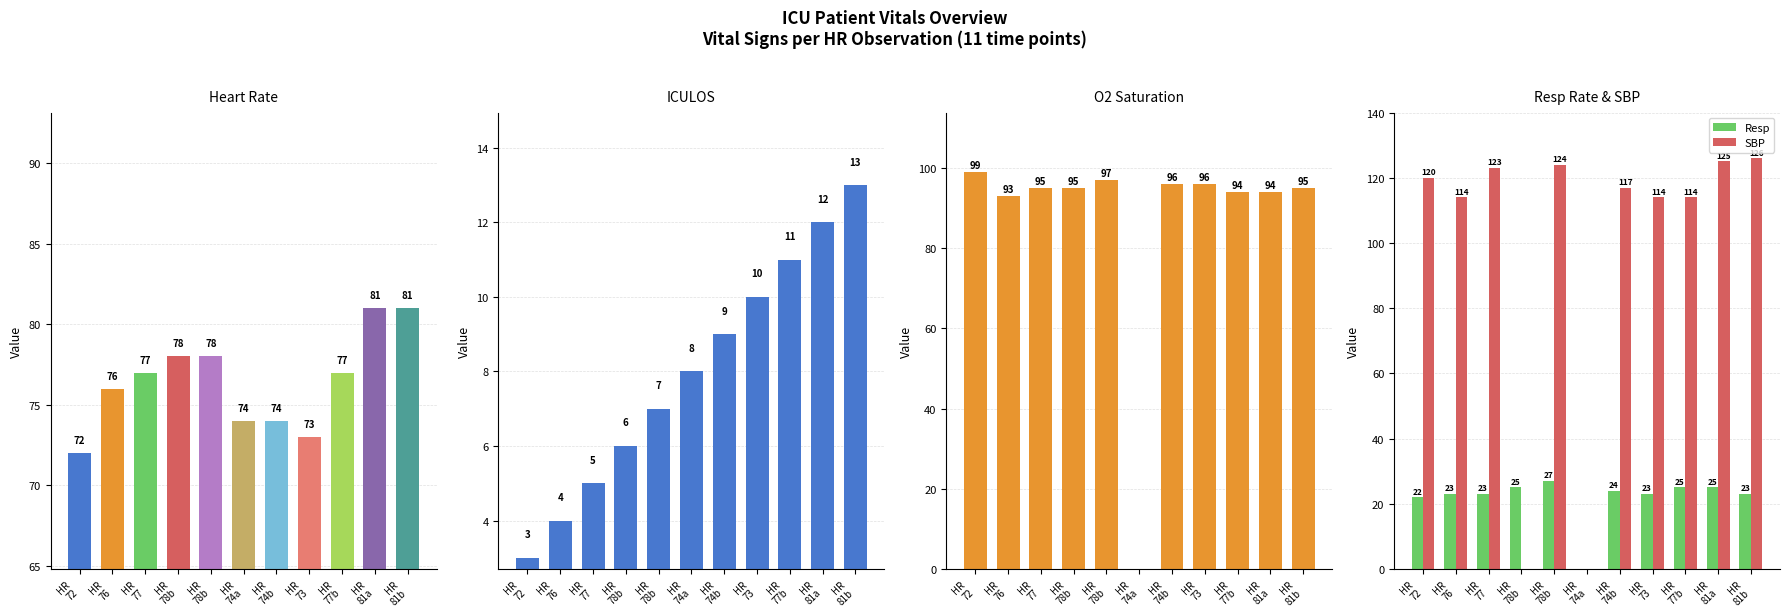

What is the maximum value for HR?

81